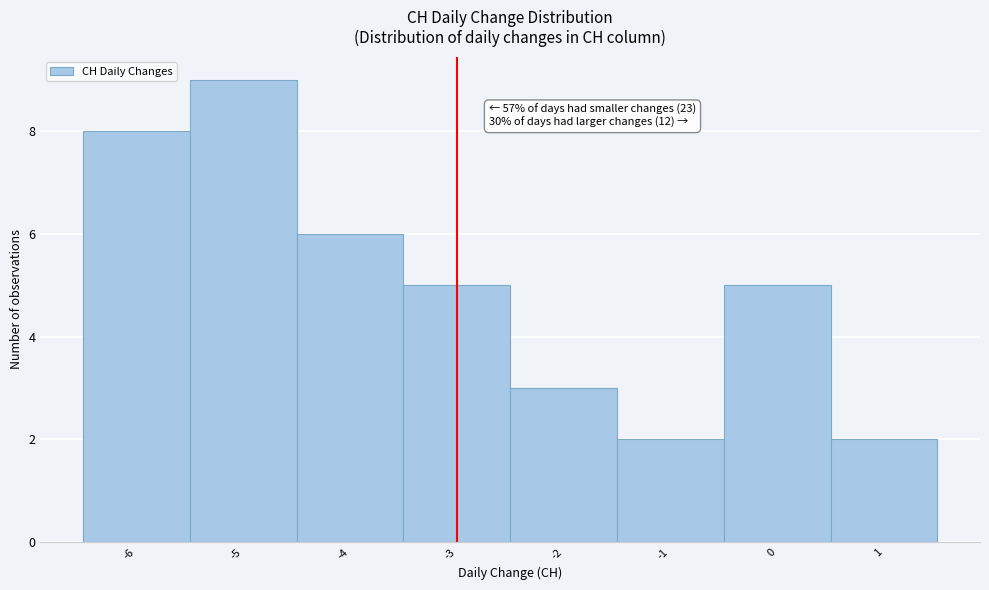

Over which range of the x-axis is the bar tallest?

-5.5 to -4.5